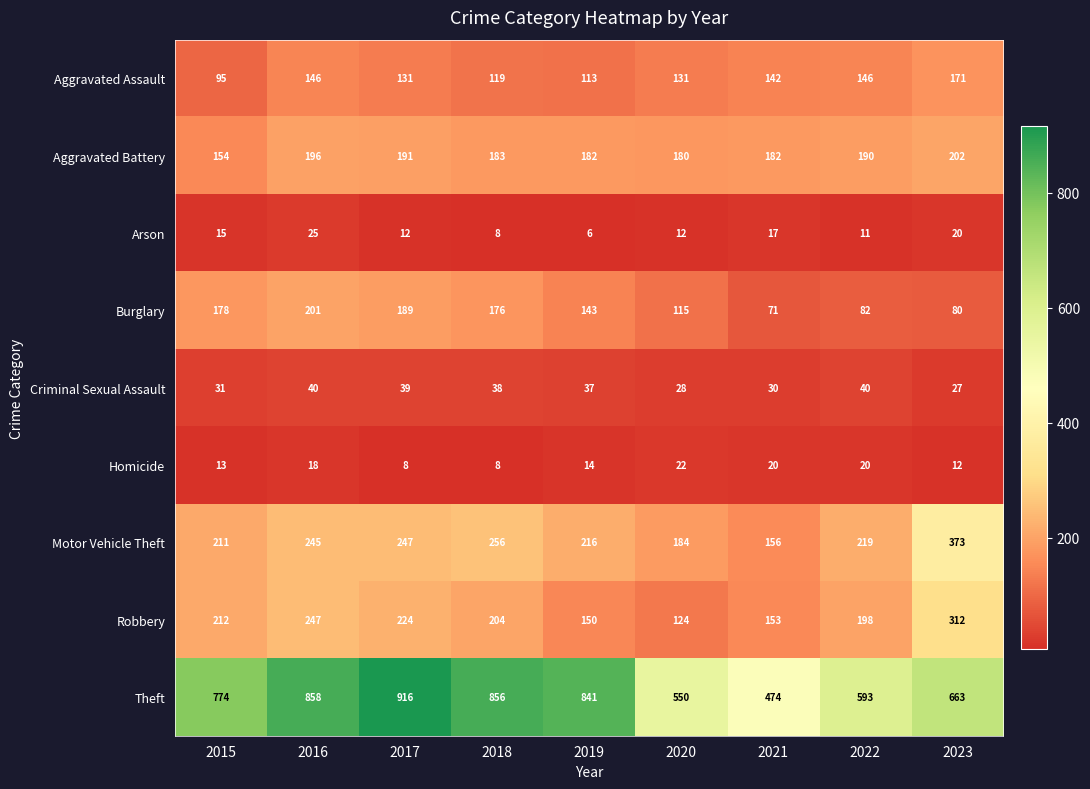

What is the difference between the maximum and second lowest values in the Theft series?

366